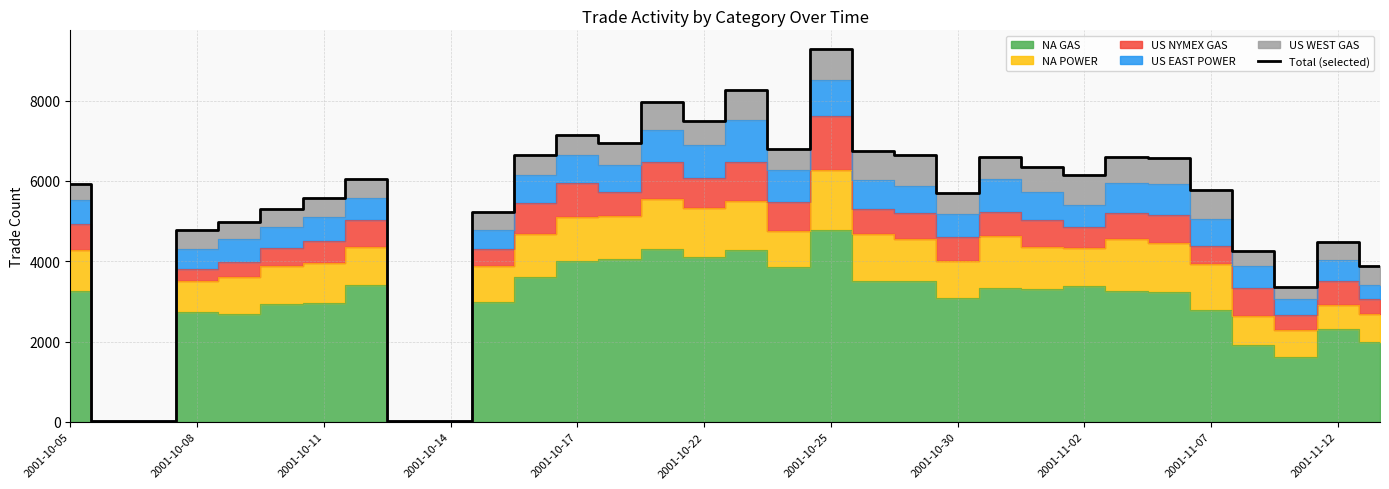

What is the maximum value for Total (selected)?

9289